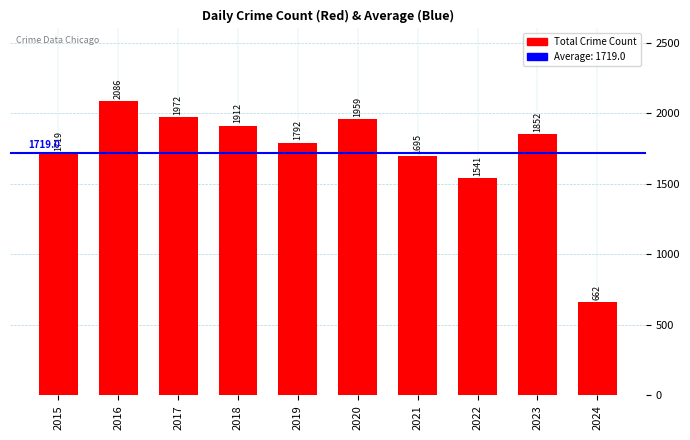

Rank the categories by value from lowest to highest.

2024, 2022, 2021, 2015, 2019, 2023, 2018, 2020, 2017, 2016